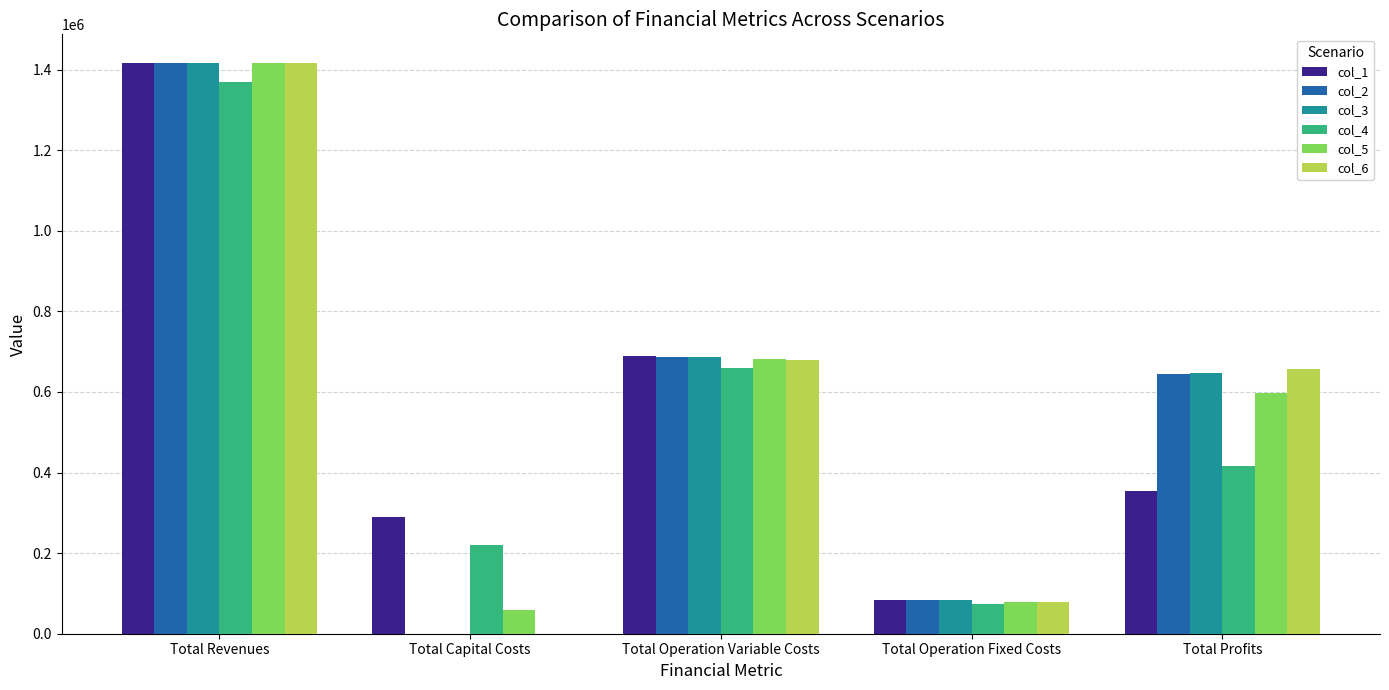

At which label does col_1 first exceed 353550?

Total Revenues